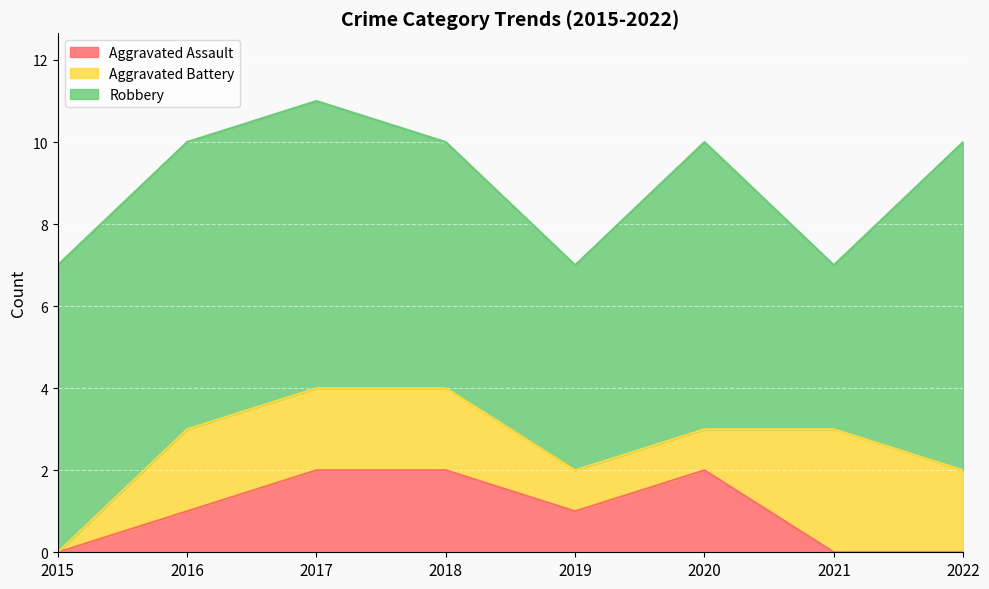

True or false: Robbery has a value of 2 at 2021.

False